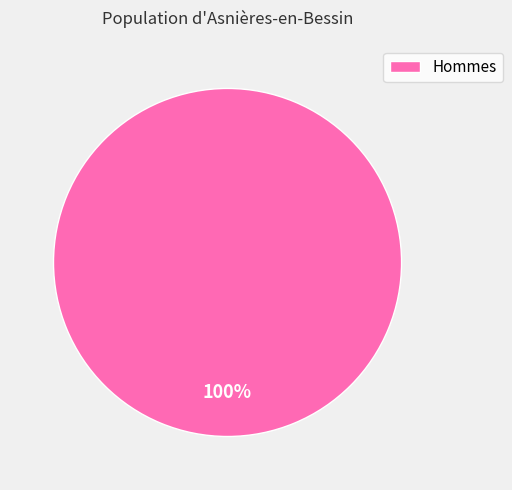

Does any single category account for the majority?

Yes